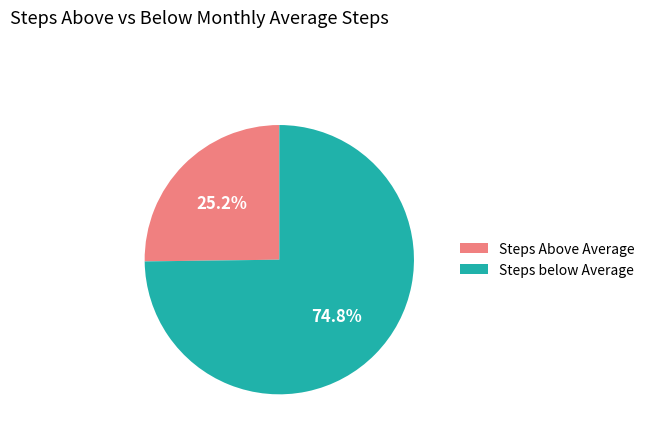

What percentage is NOT represented by Steps Above Average?

74.8%